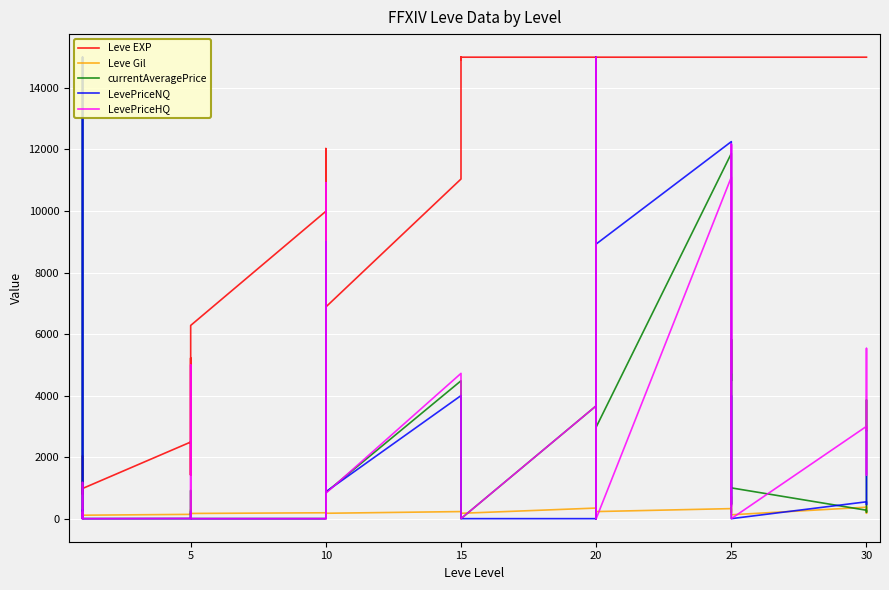

What is the maximum value for Leve Gil?

715.0